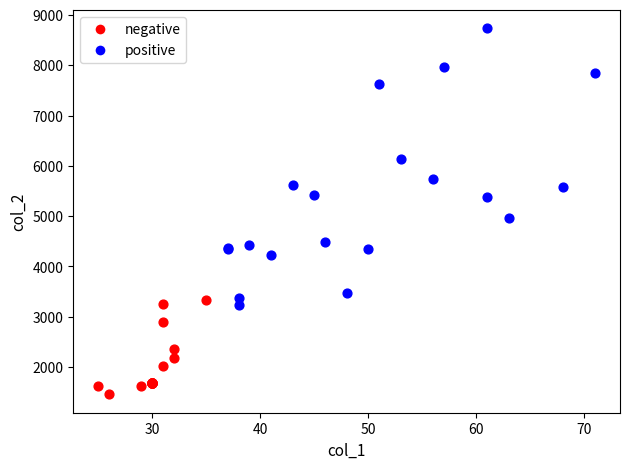

Which series has the largest Y range (max minus min)?

positive